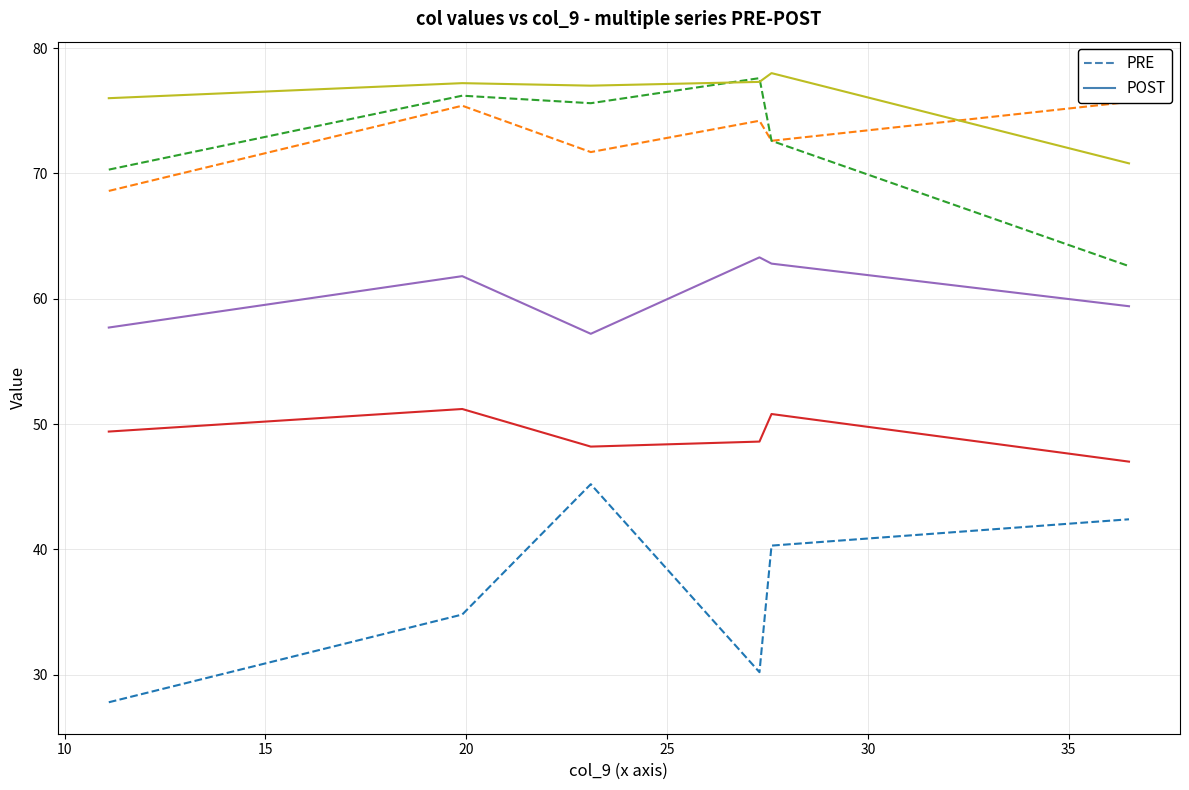

True or false: col_4 PRE and col_6 POST cross at least once.

False